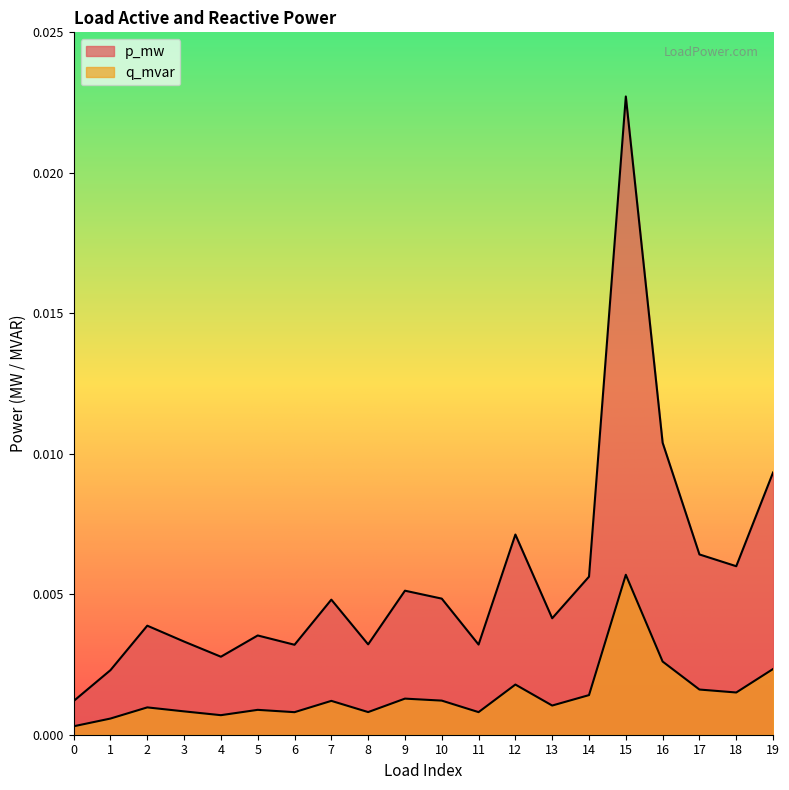

Which has a higher value, 15 or 2?

15